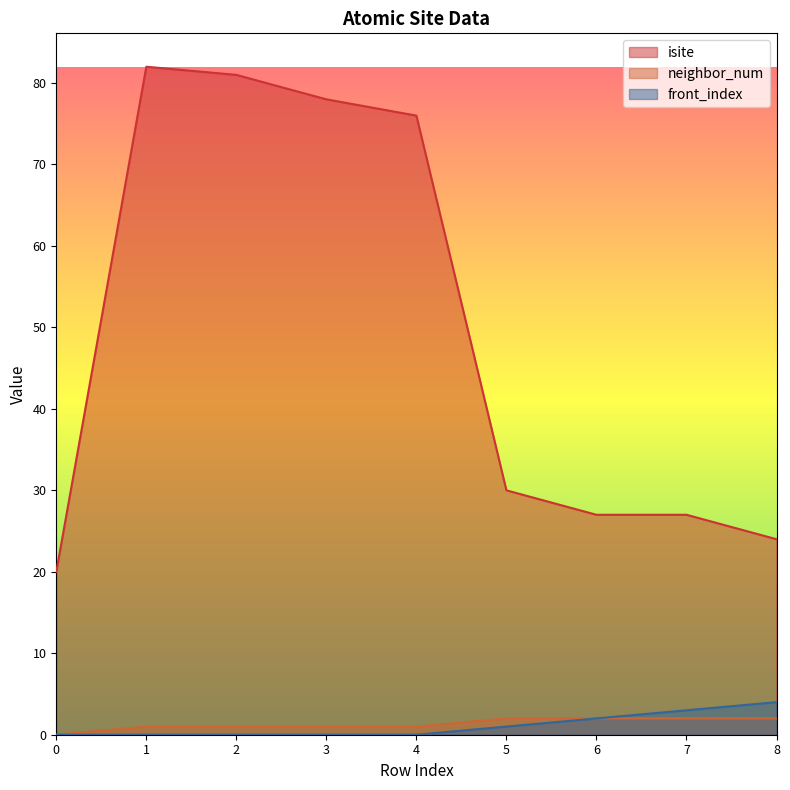

What is the spread (max minus min) of values at 2?

81